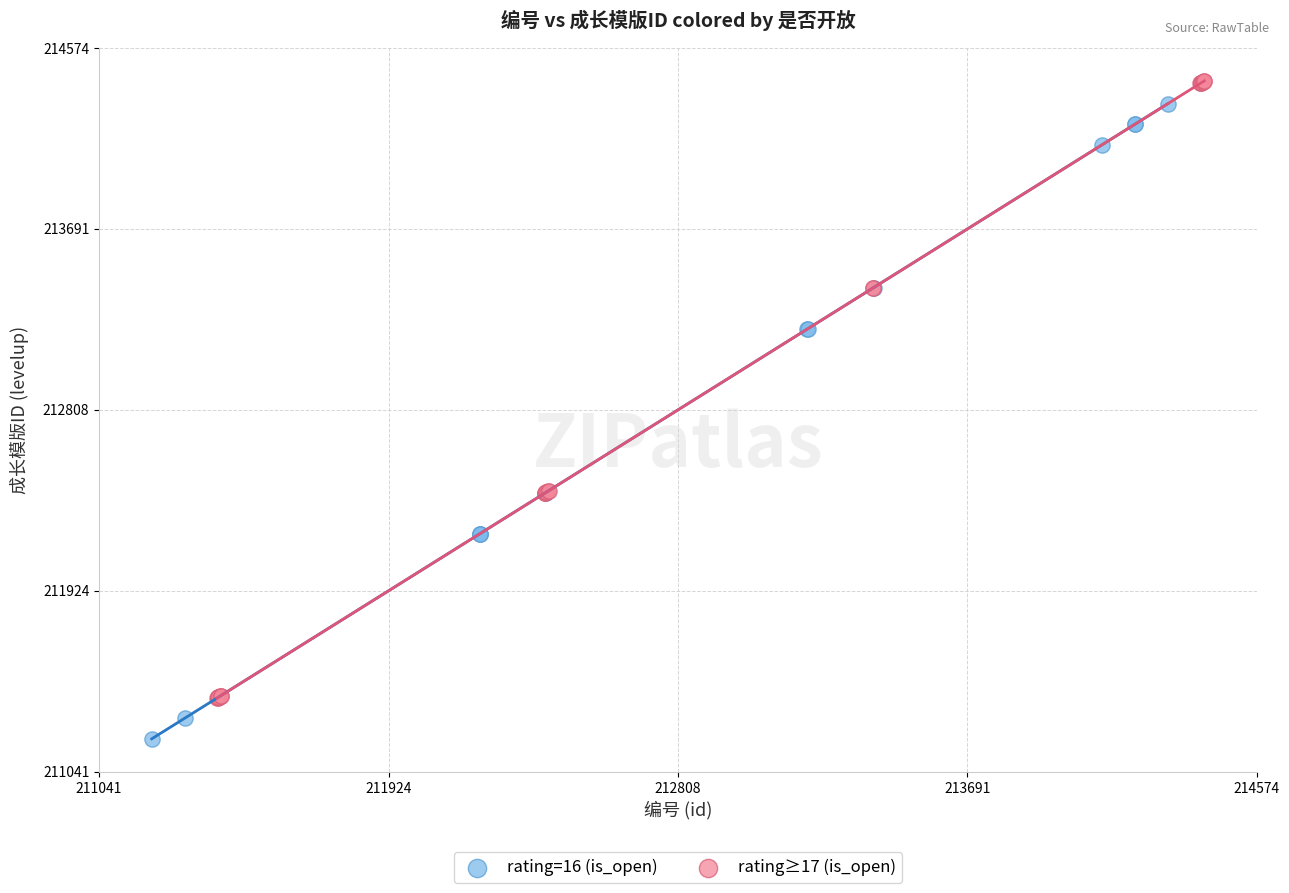

Which series contains the highest Y value?

rating≥17 (is_open)